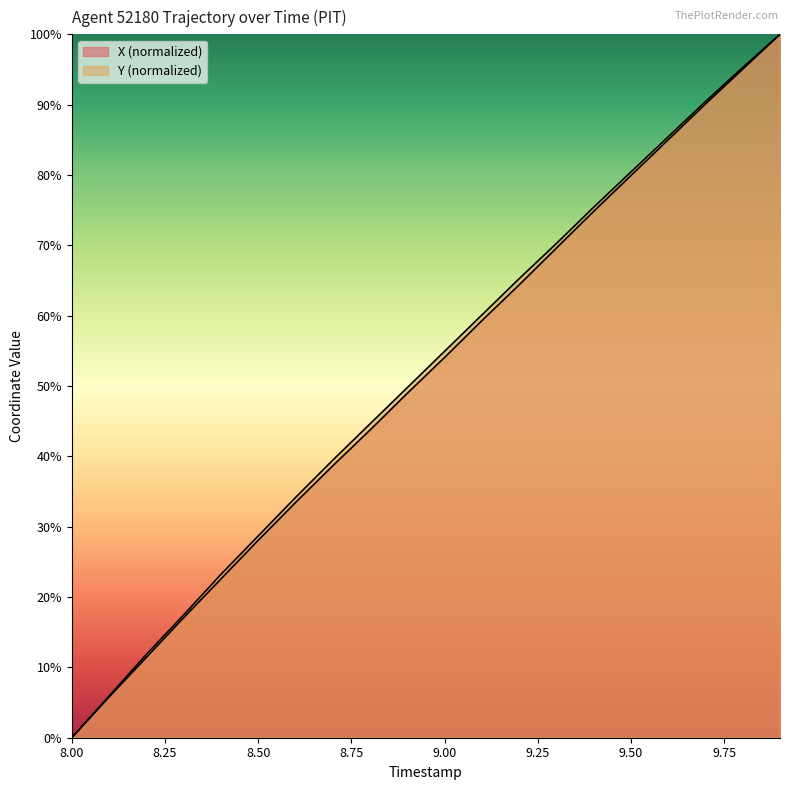

Which series has the largest range (max minus min)?

X